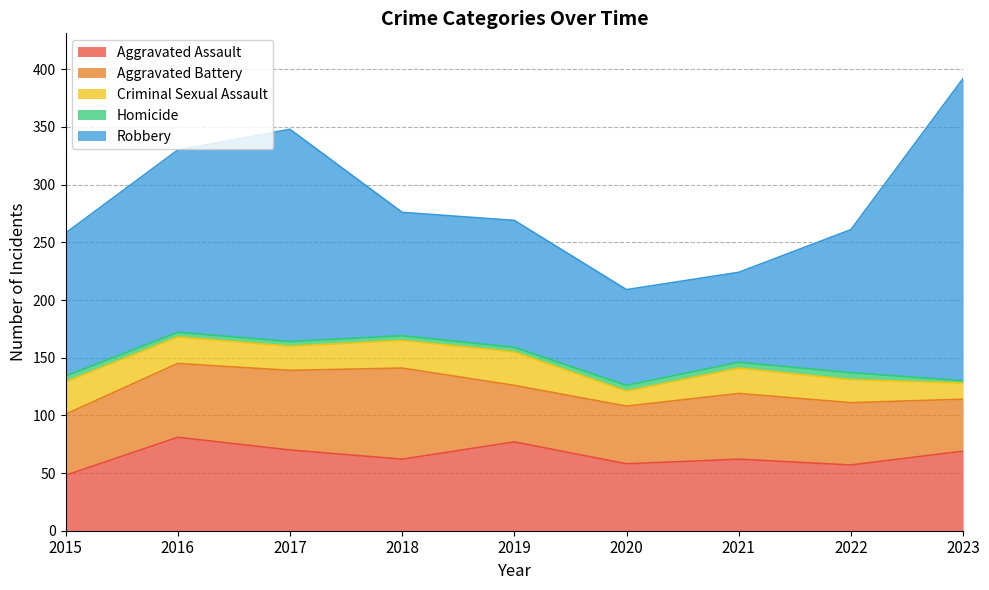

What is the value of the Homicide point at the 5th from the left?

4